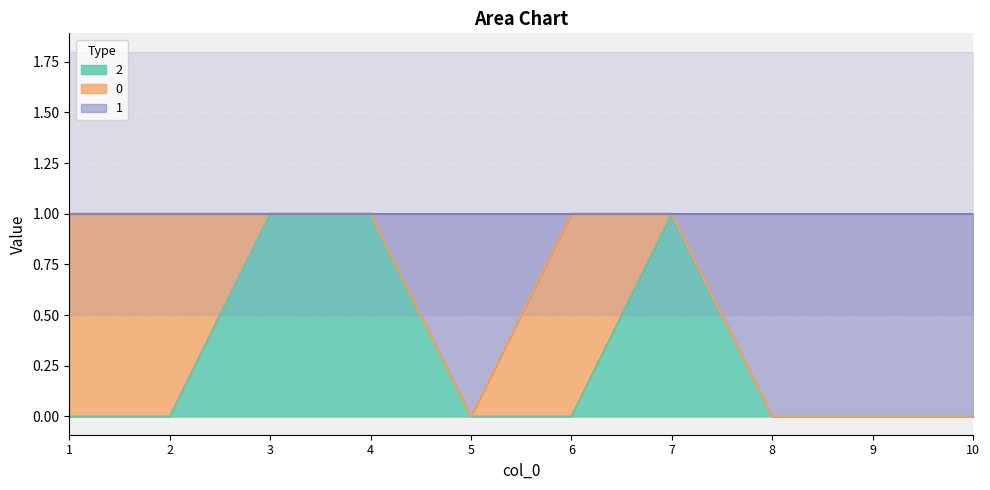

What is the difference between the maximum and minimum values in the 2 series?

1